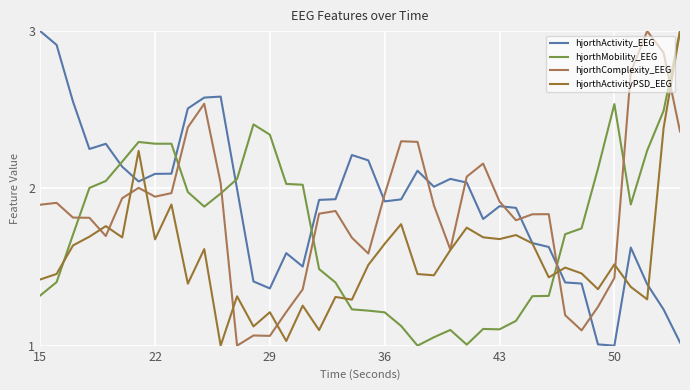

Is this an area chart (filled region under the line)?

No